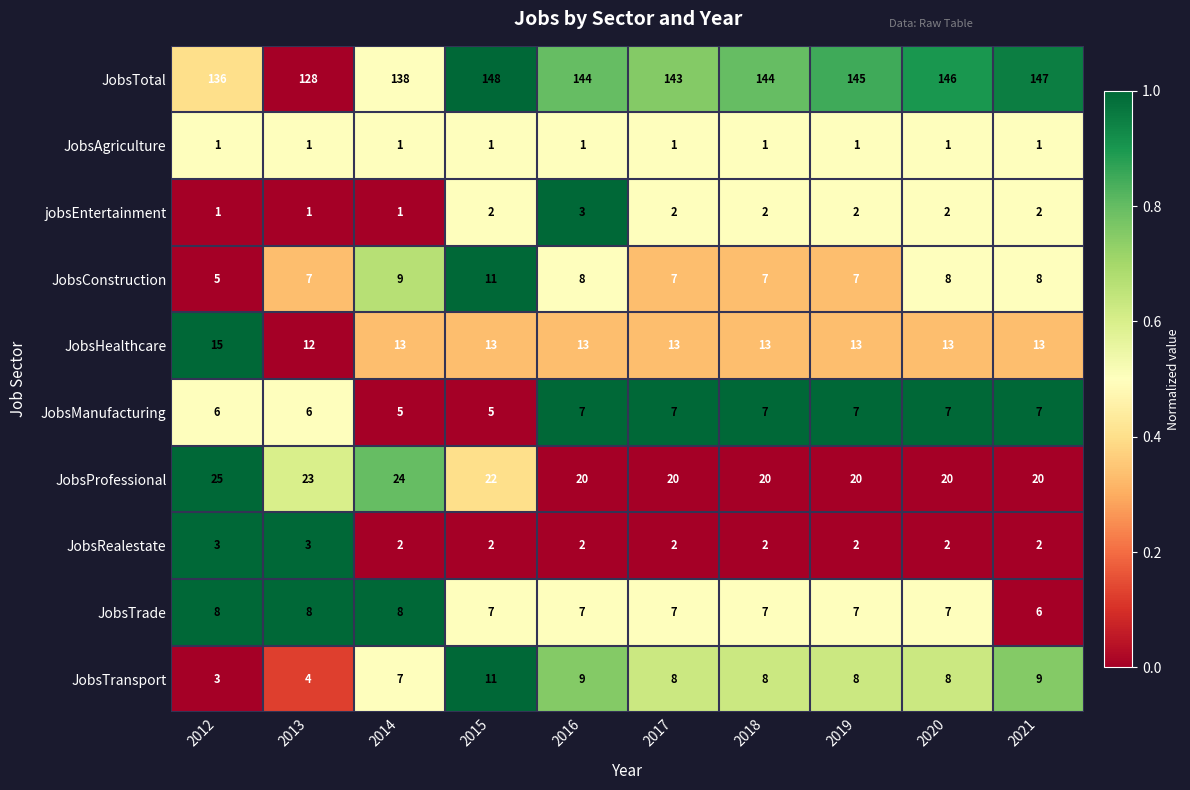

What is the sum of all JobsManufacturing values?

64